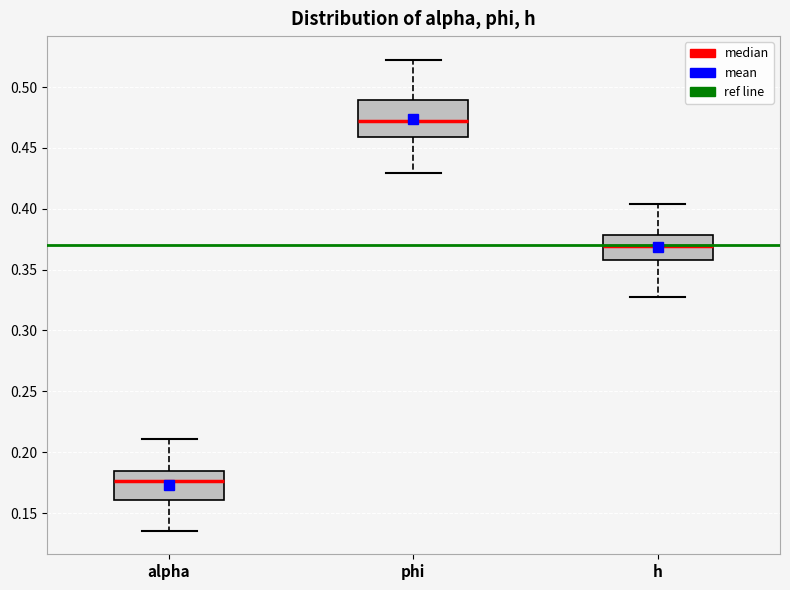

Which box has the highest median line?

phi